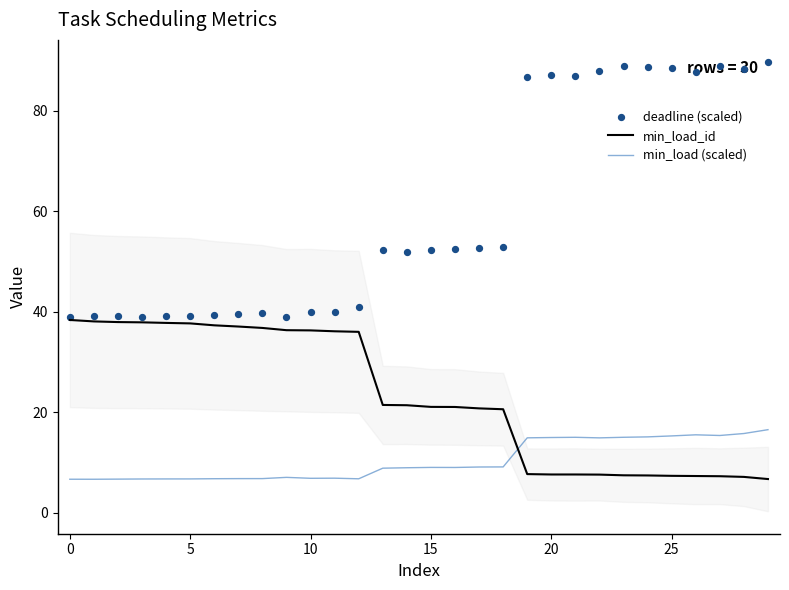

What are all the series names shown in the legend?

min_load_id, min_load (scaled), deadline (scaled)